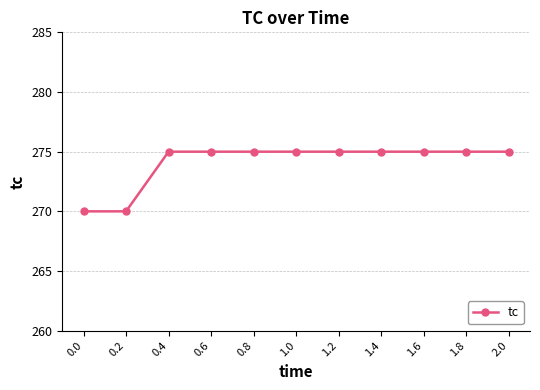

Reading left to right, list all the values displayed in this chart.

0.0=270	0.2=270	0.4=275	0.6=275	0.8=275	1.0=275	1.2=275	1.4=275	1.6=275	1.8=275	2.0=275